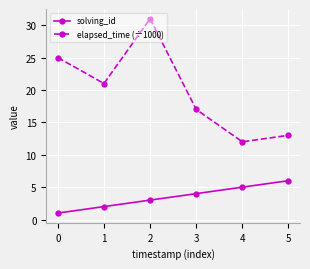

At how many categories does at least one series exceed 11?

6